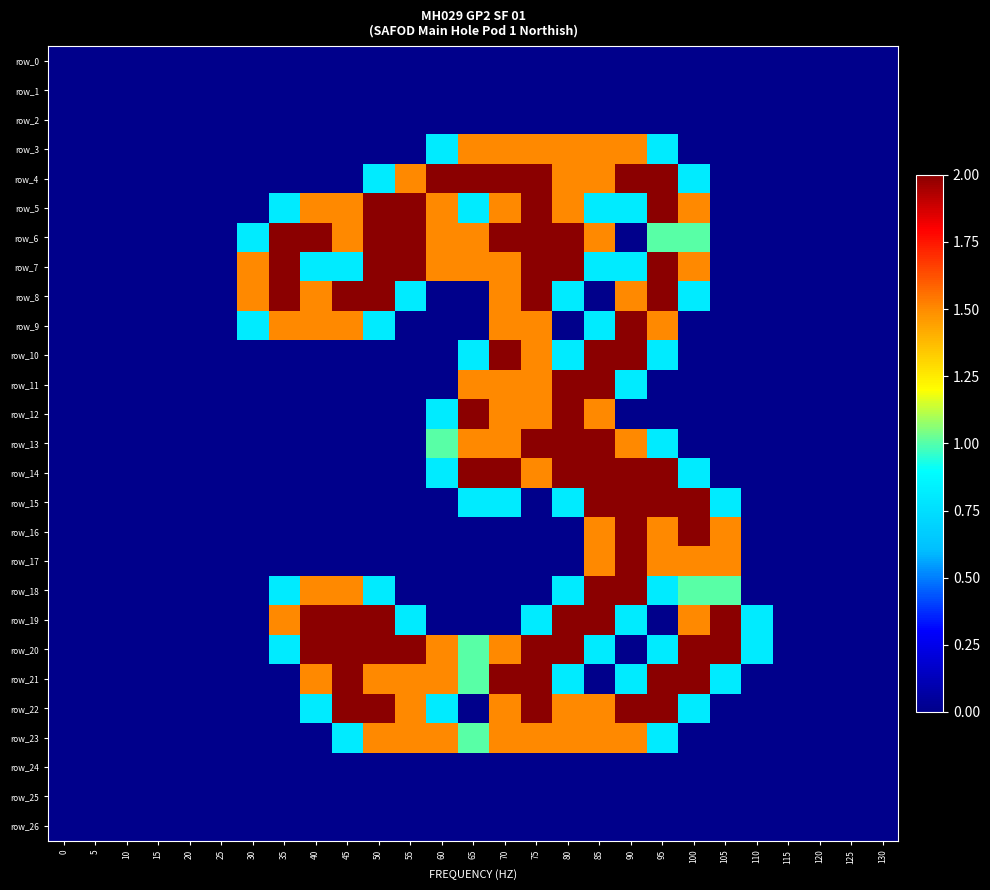

Where is row_13 nearest to the value 1?

60